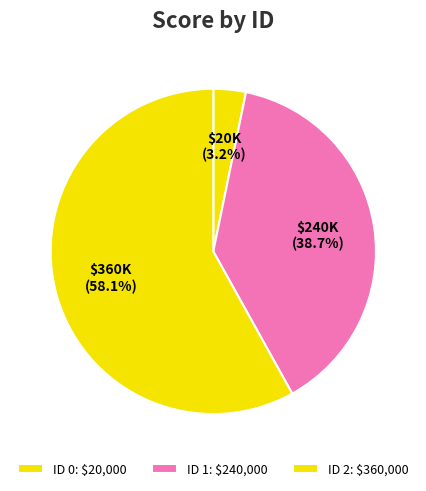

How many segments does this pie chart have?

3